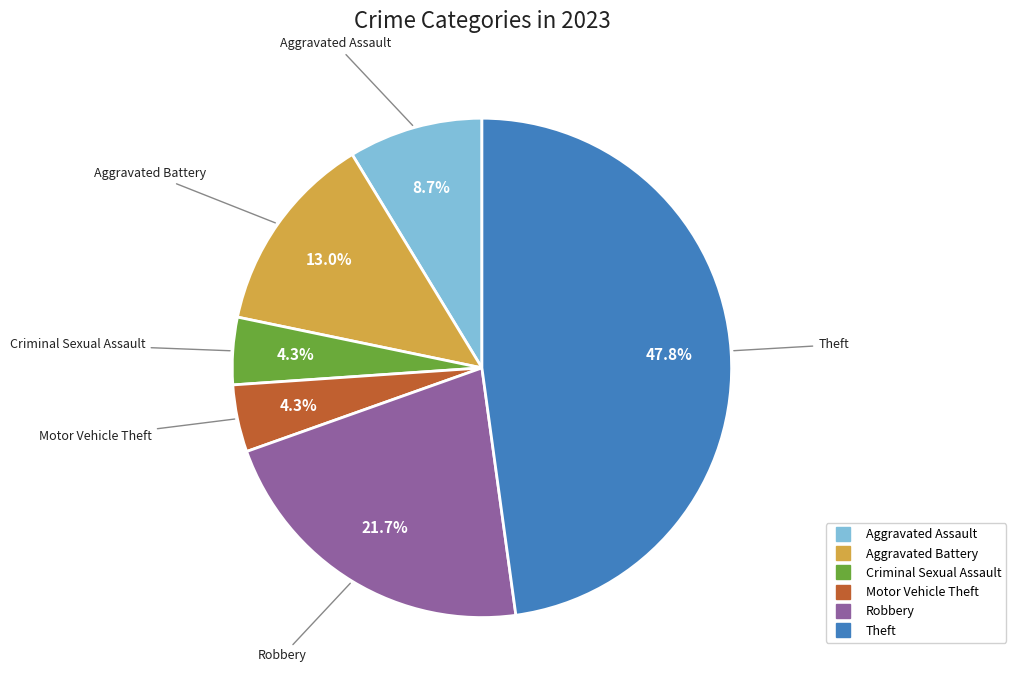

Is there any slice that represents more than half of the pie?

No